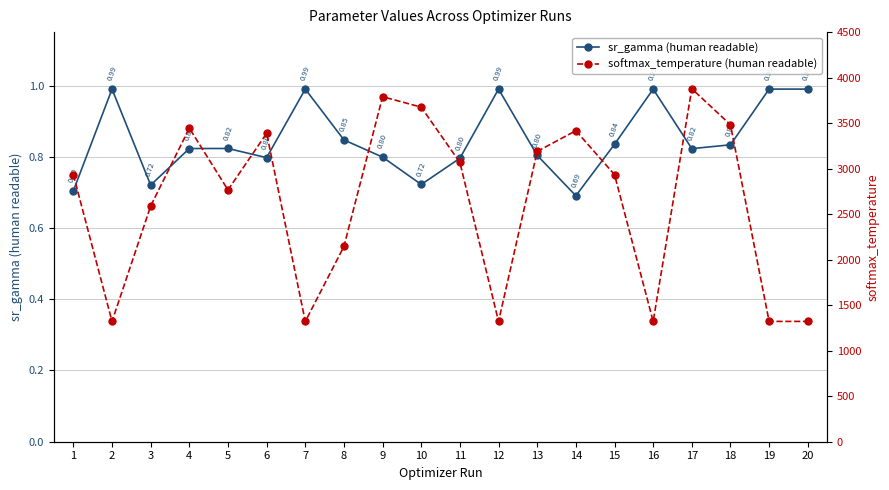

What is the sum of the softmax_temperature (human readable) values at 20 and 6?

4710.0